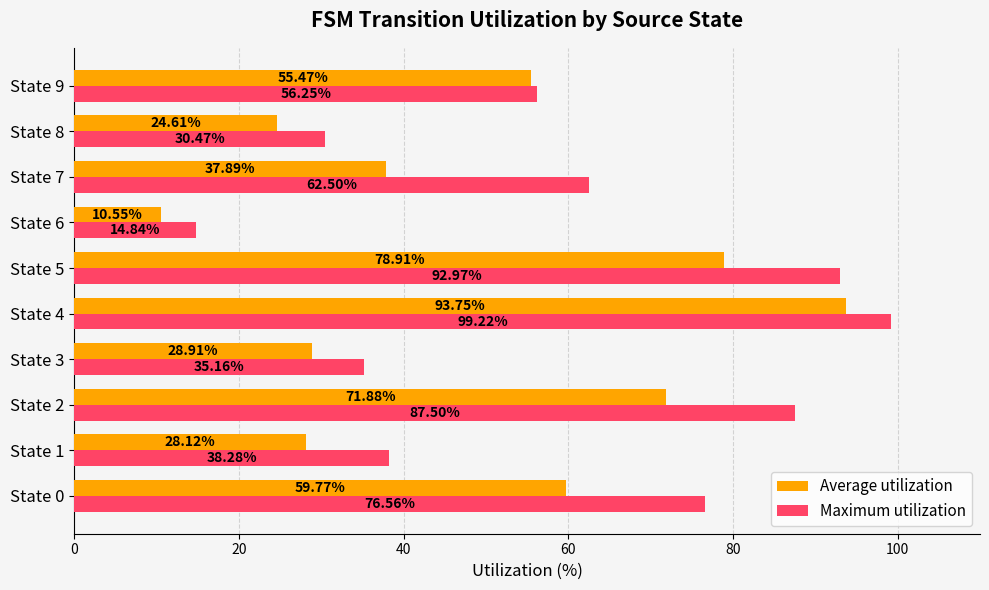

At which category is the sum across all series the highest?

State 4